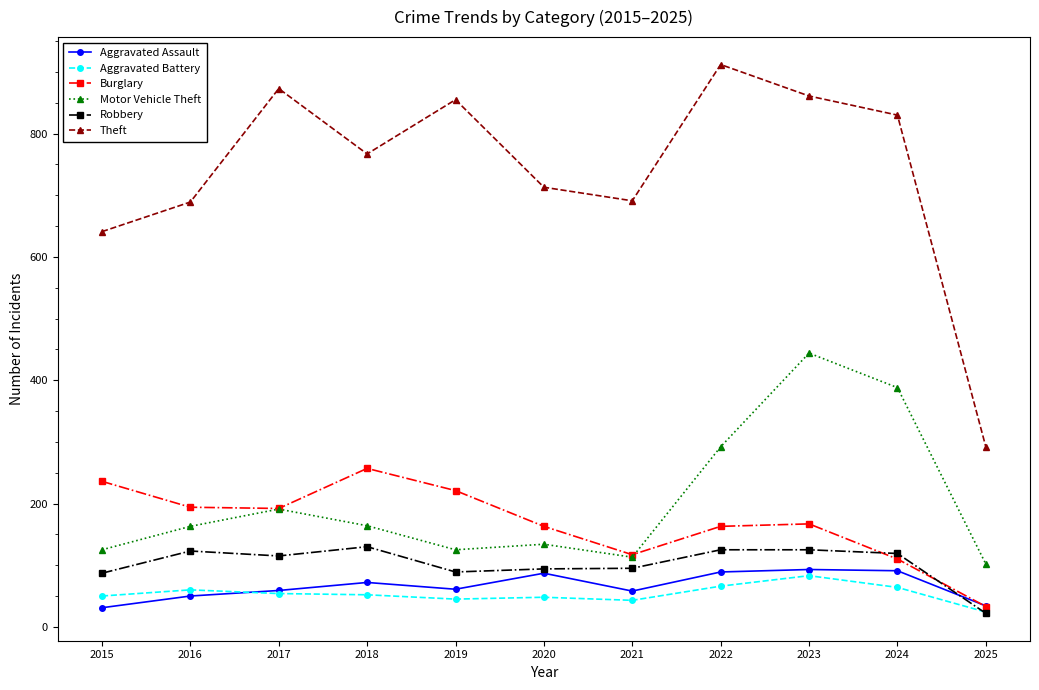

Where is the first local maximum for Aggravated Assault?

2018